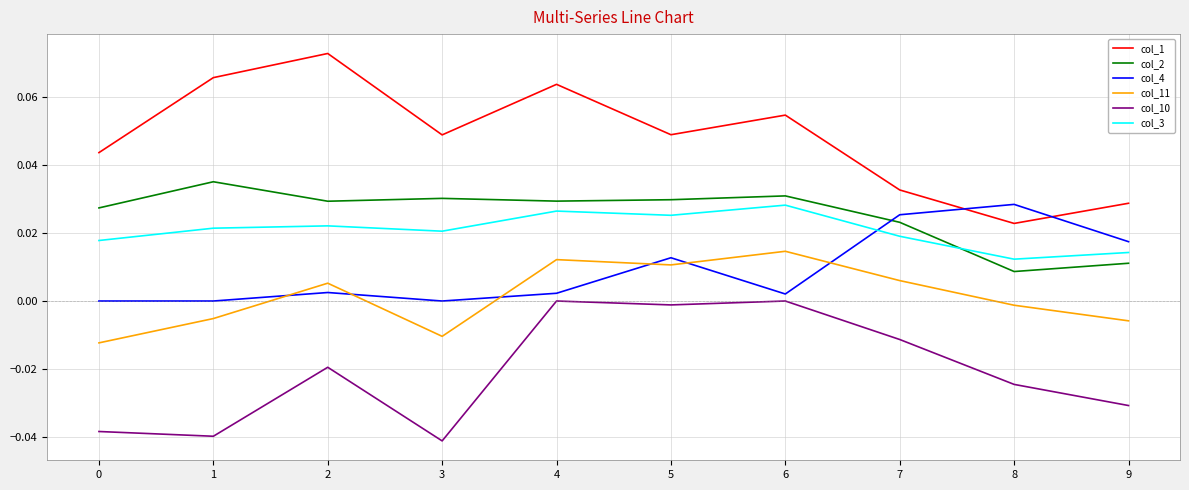

Does the chart display data point markers on the line(s)?

No